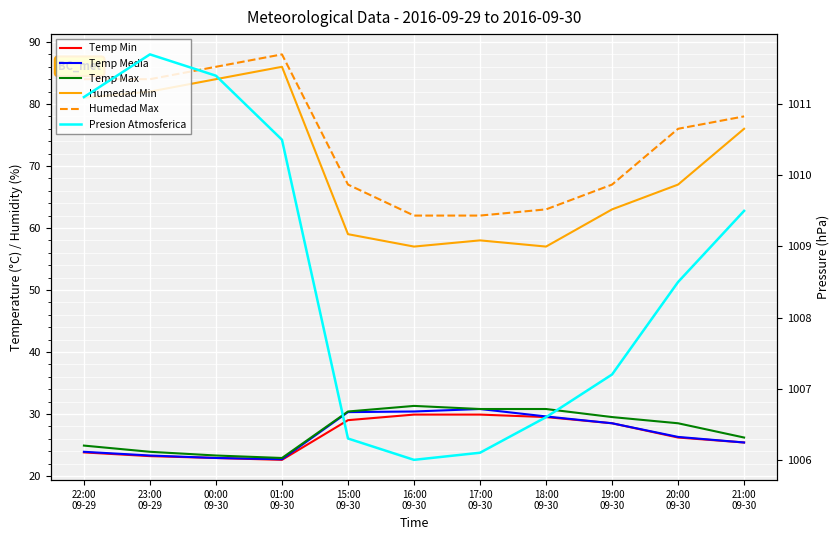

What is the difference between the Temp Max values at 16:00
09-30 and 22:00
09-29?

6.4